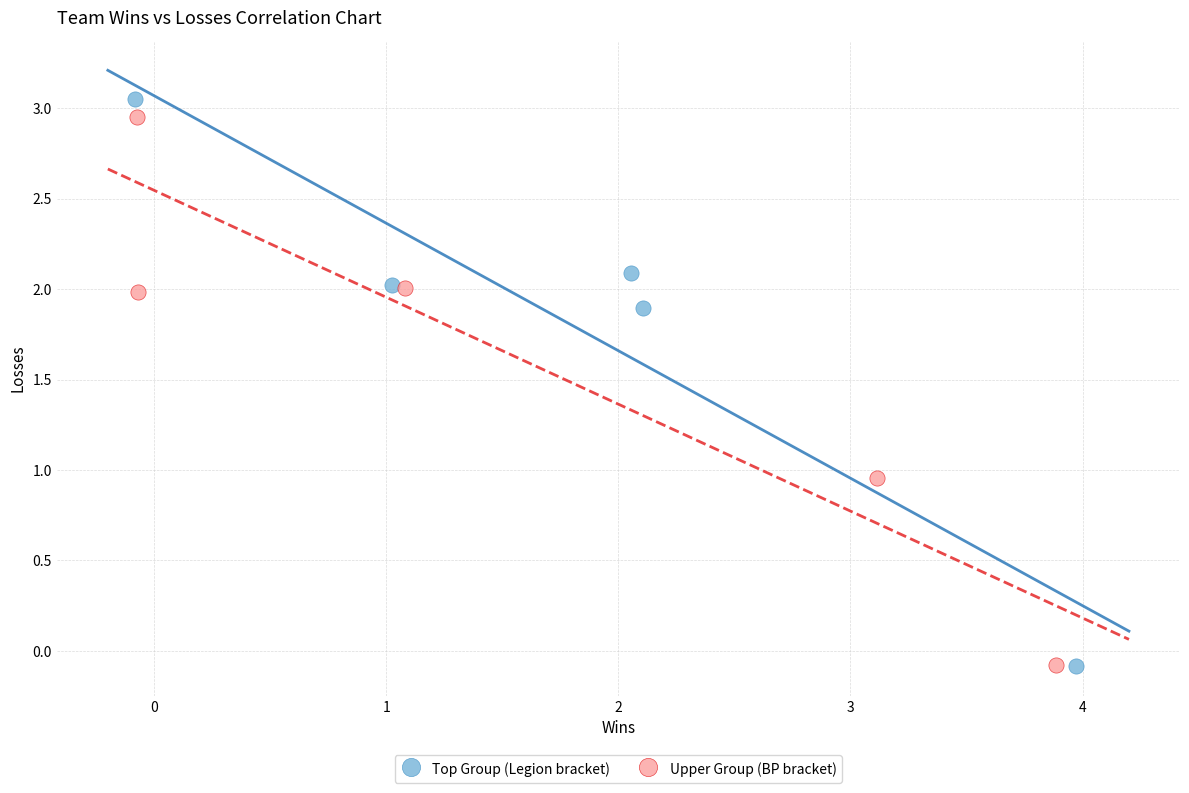

Which series has the largest Y range (max minus min)?

Top Group (Legion bracket)